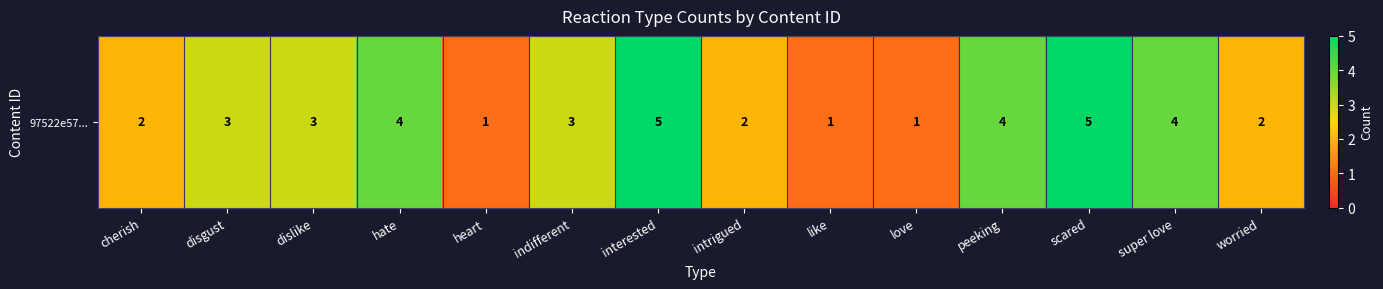

Reading left to right, transcribe all the data shown in this chart.

cherish=2	disgust=3	dislike=3	hate=4	heart=1	indifferent=3	interested=5	intrigued=2	like=1	love=1	peeking=4	scared=5	super love=4	worried=2